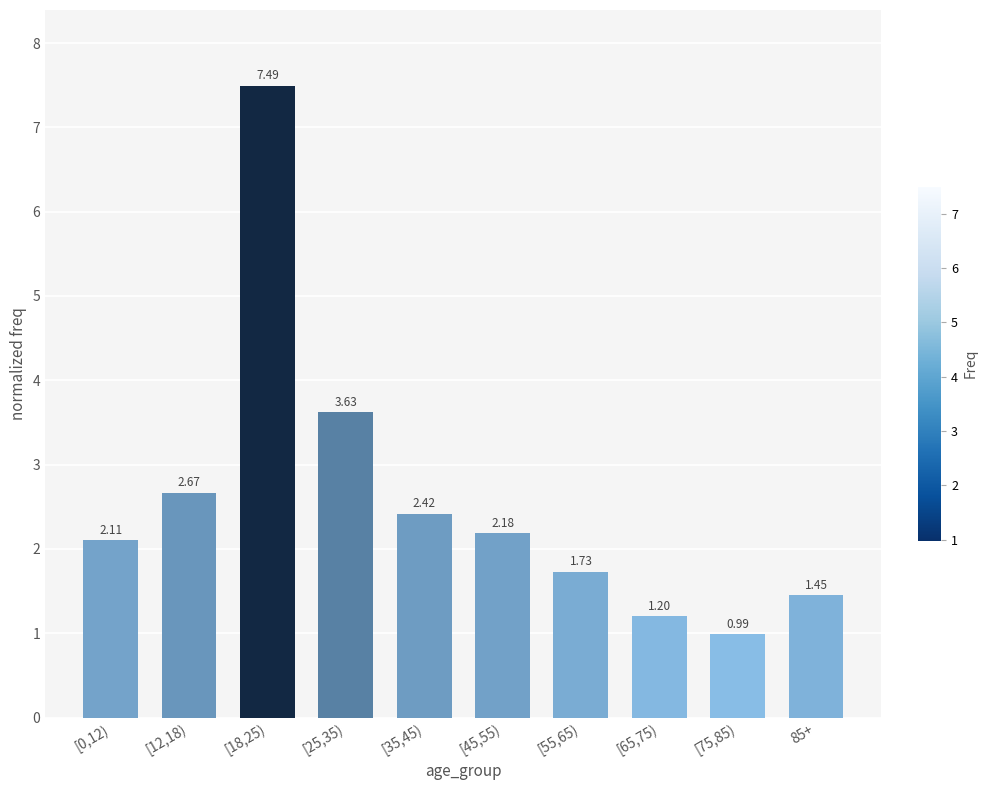

The chart shows a value of 2.1 at [0,12). True or false?

True